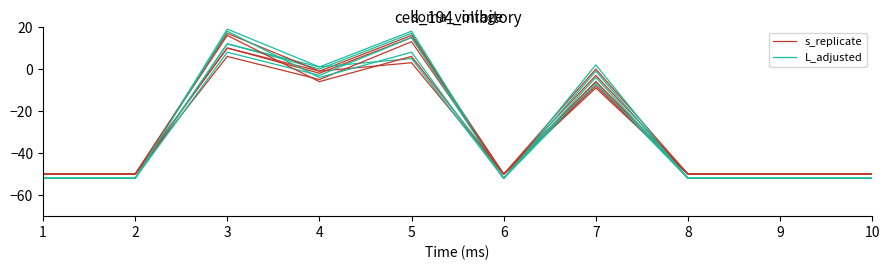

Which category has the lowest value in the s_replicate series?

1